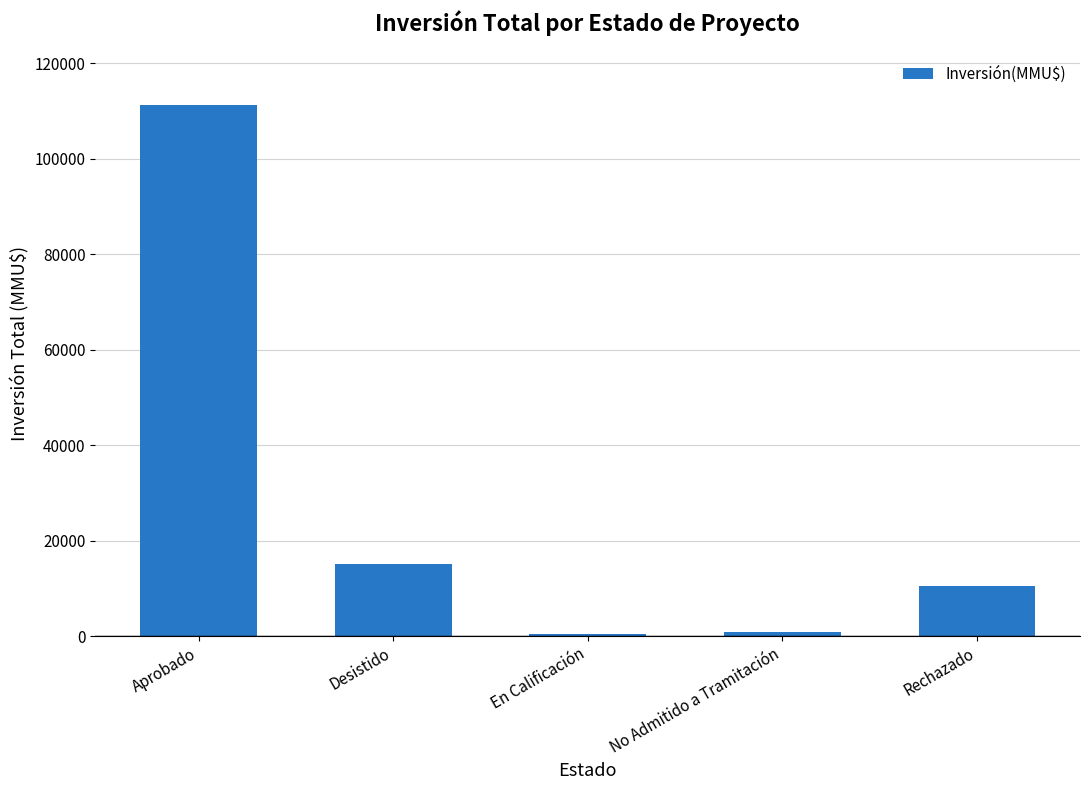

What is the sum of the values at En Calificación and Rechazado?

10864